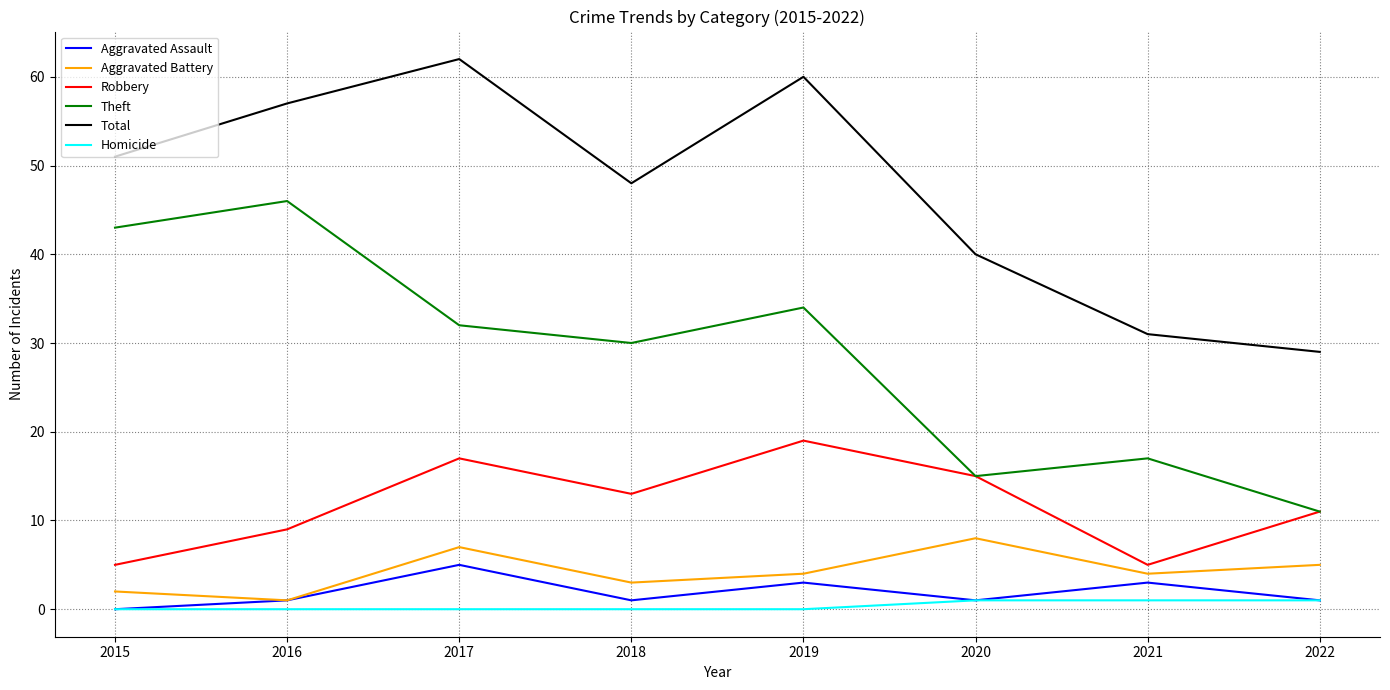

What are all the series names shown in the legend?

Aggravated Assault, Aggravated Battery, Robbery, Theft, Total, Homicide